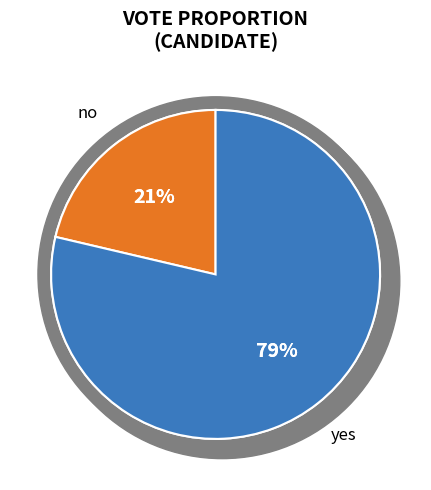

Is there any slice that represents more than half of the pie?

Yes